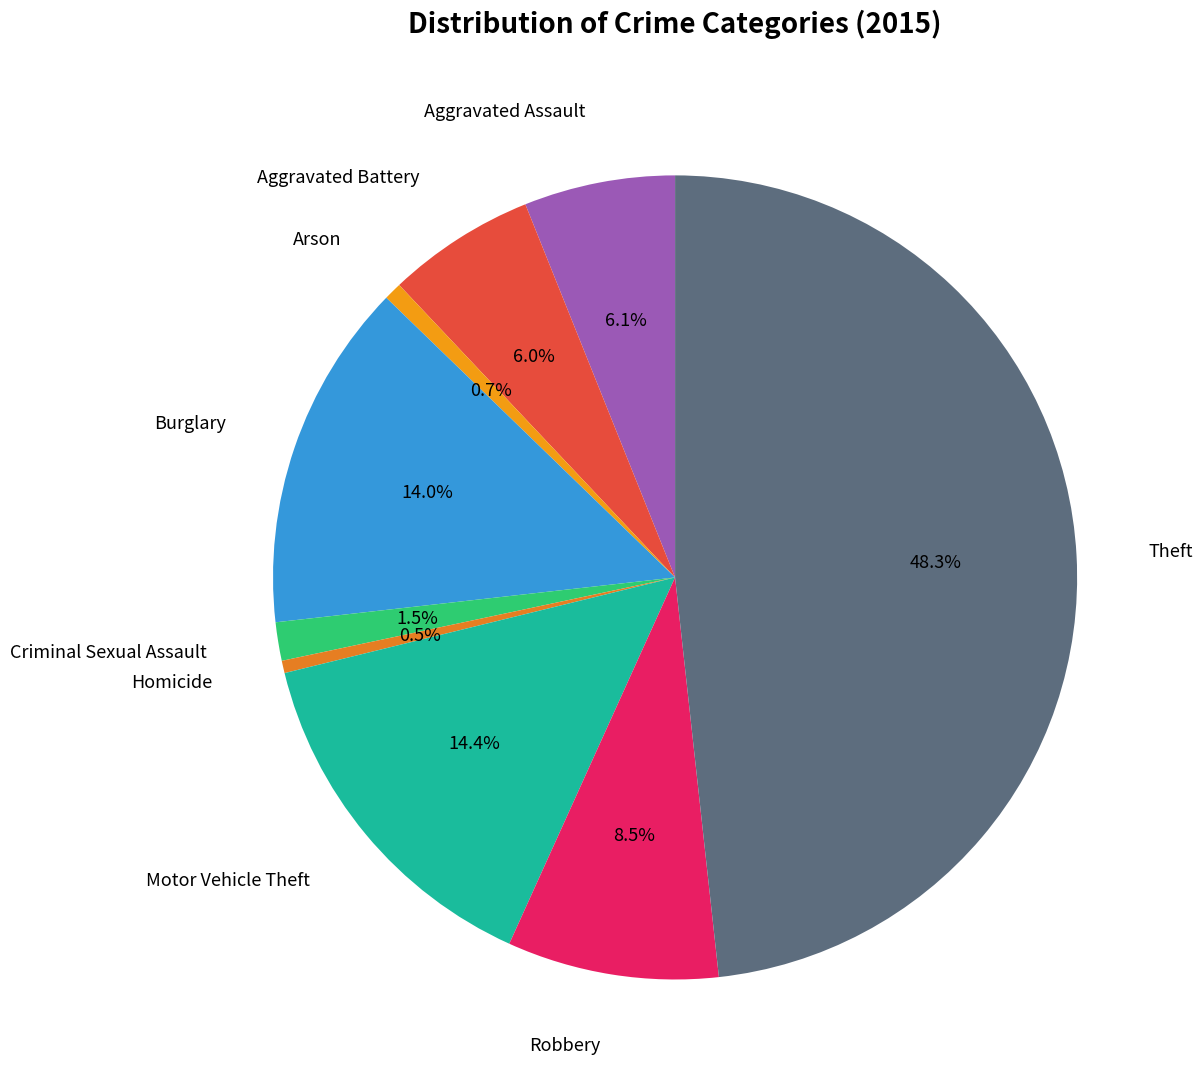

How many segments does this pie chart have?

9